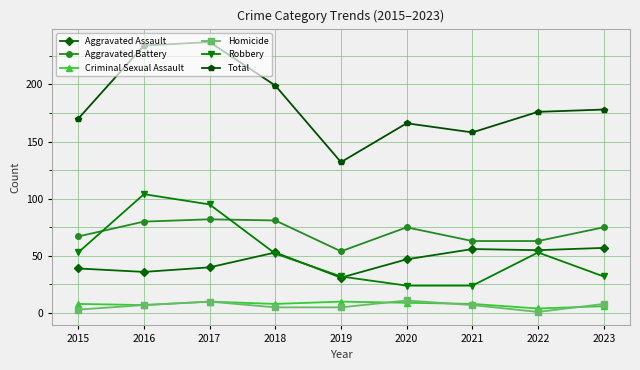

Is this an area chart (filled region under the line)?

No